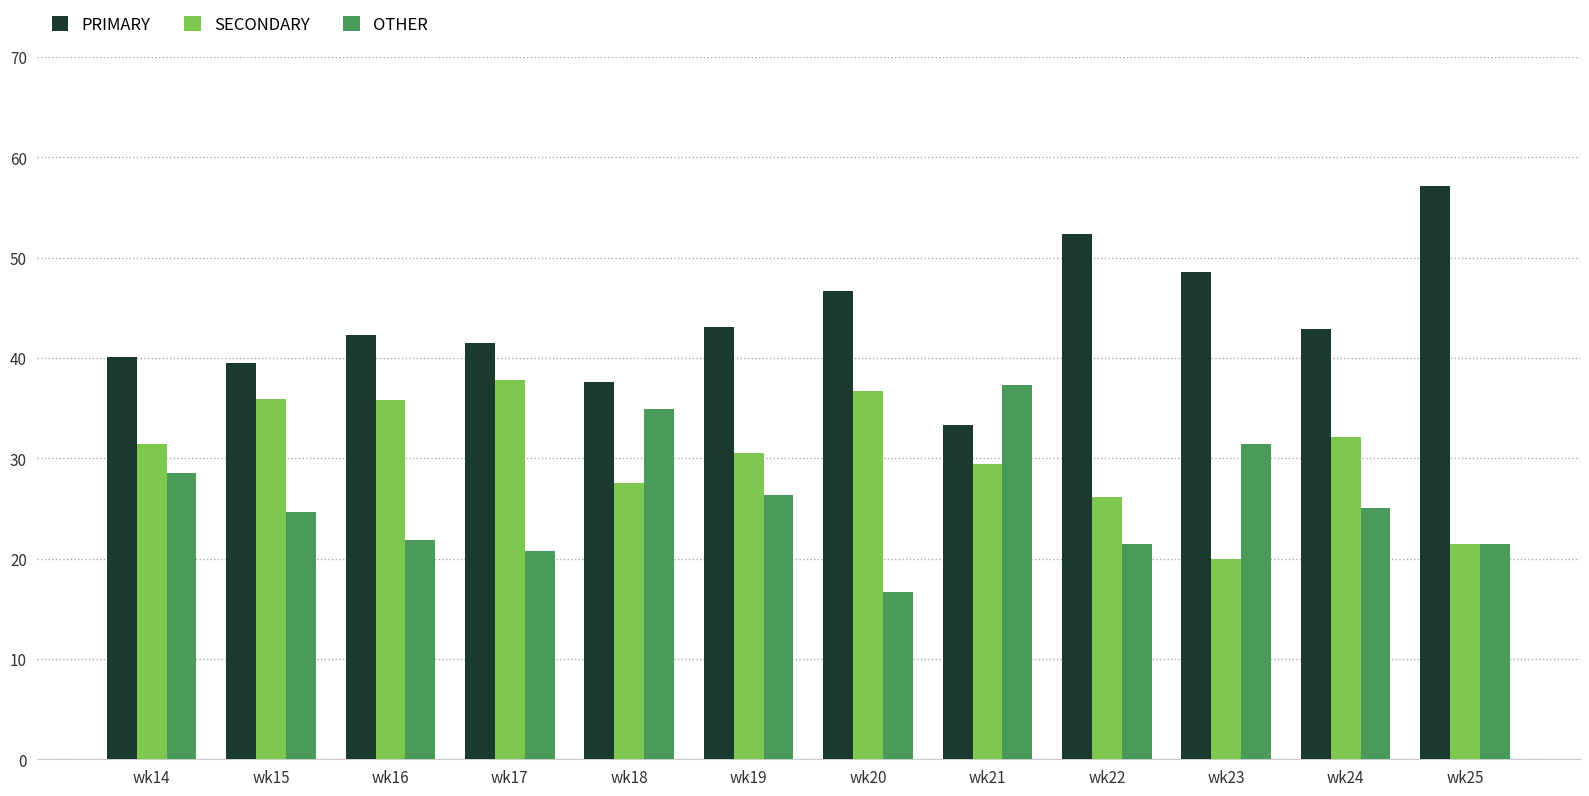

What are all the series names shown in the legend?

PRIMARY, SECONDARY, OTHER